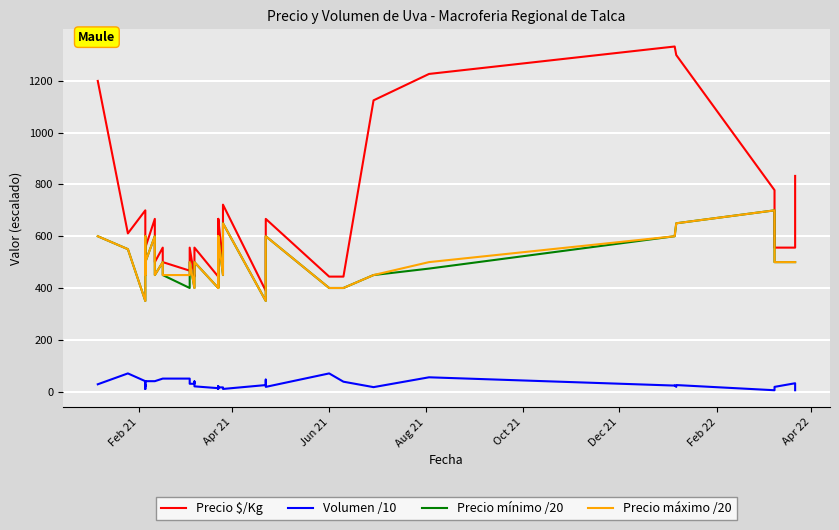

How many interior local valleys does the Precio máximo /20 series have?

6